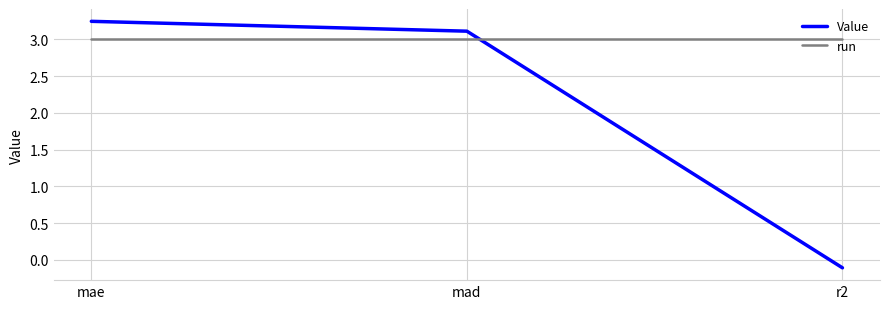

Which series changed the most between mad and r2?

Value